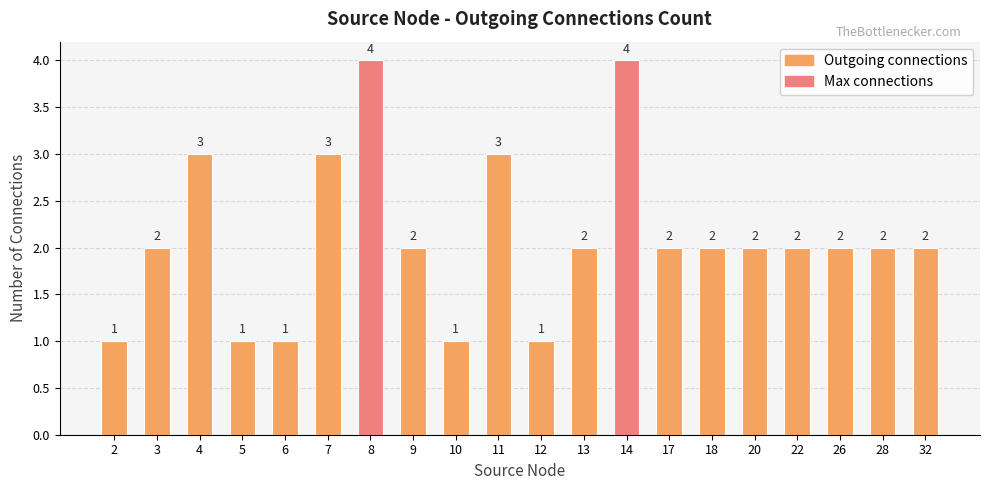

What is the difference between the maximum and second lowest values?

3